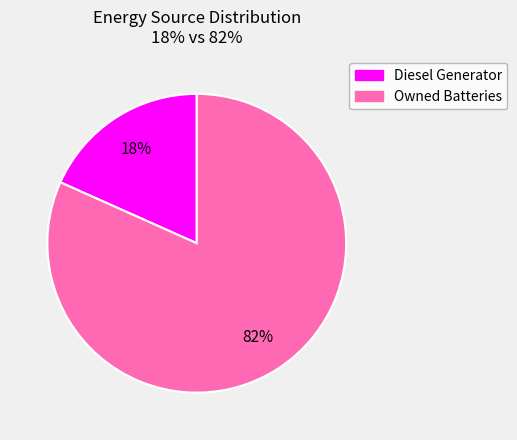

Is there a majority slice in this chart?

Yes